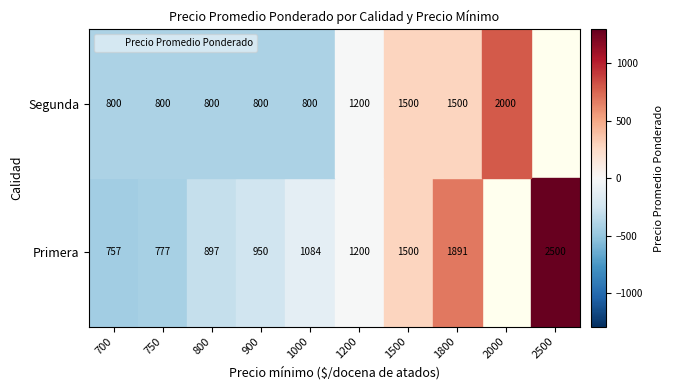

Is it true that the value at Primera_1500 is 1500?

True